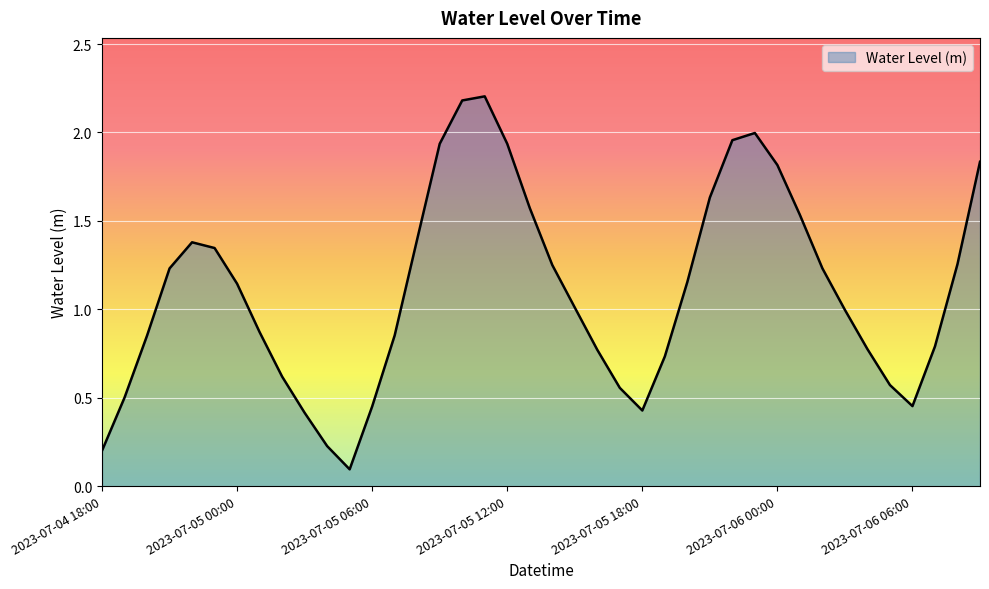

What is the greatest value displayed?

2.2